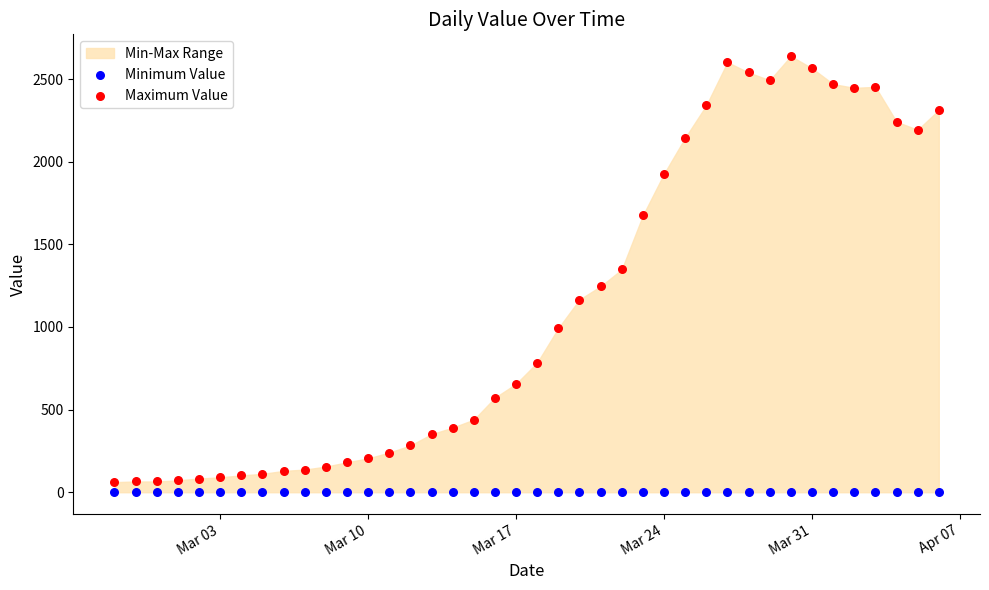

Which series reaches the maximum Y coordinate?

Maximum Value